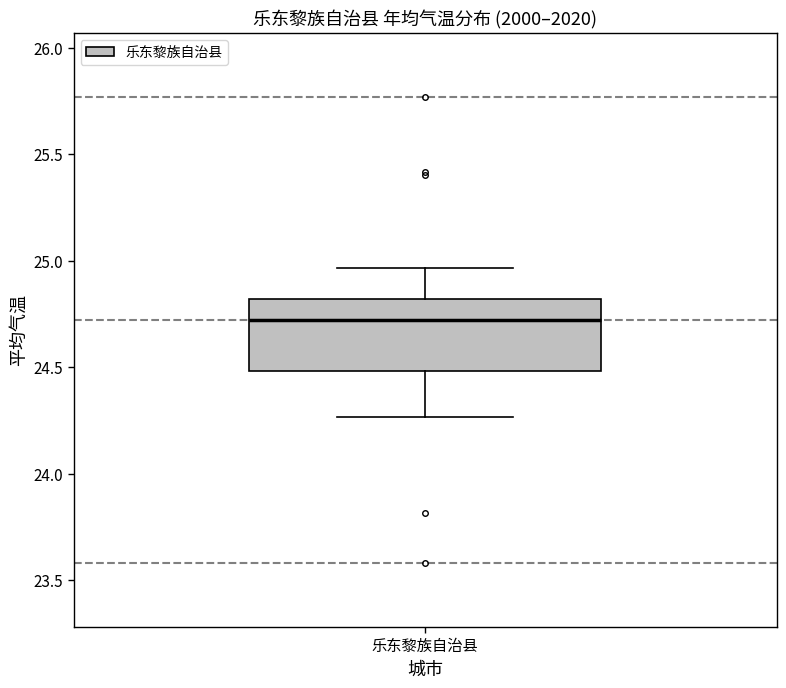

Transcribe this box plot: give where the median line is, the range the box spans, and where the two whiskers end, as read against the y-axis. The values are not printed on the chart, so give them approximately, as read against the axis.

median 24.70, box 24.50 to 24.80, whiskers 24.25 to 24.95